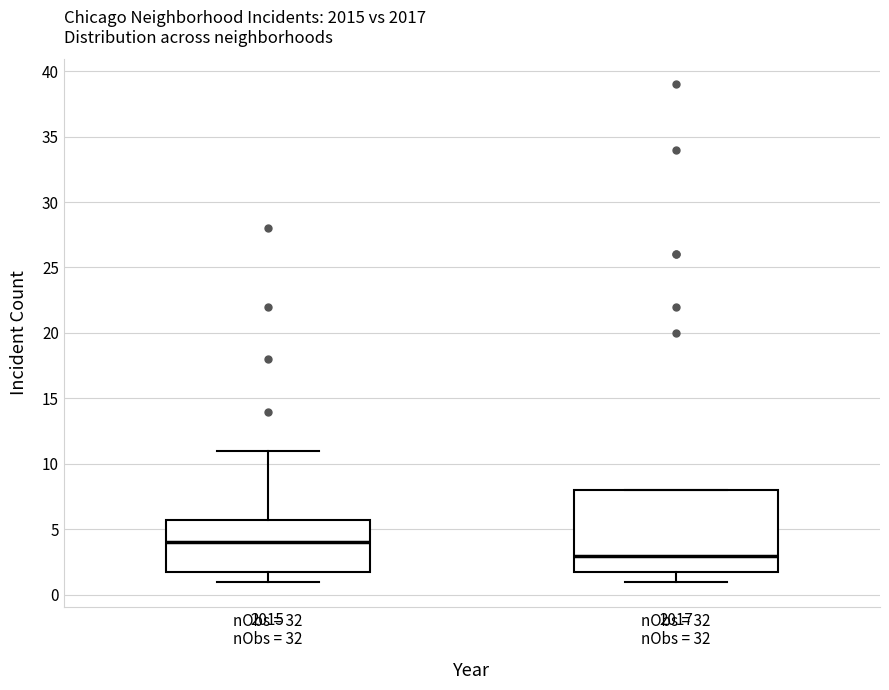

Where is the upper edge of the box for 2017 nObs = 32 on the y-axis? The values are not printed on the chart, so give them approximately, as read against the axis.

8